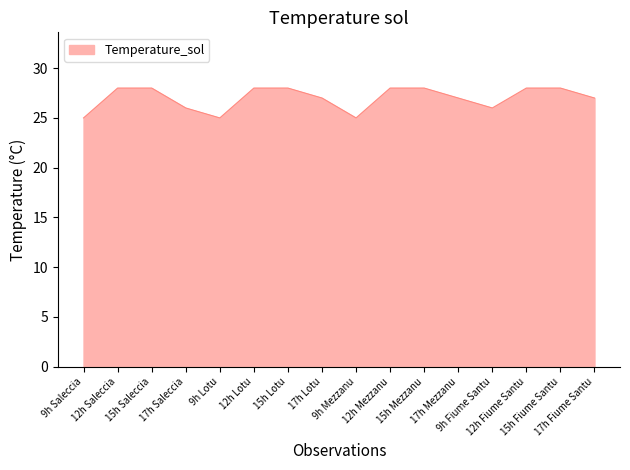

What is the maximum value shown in the chart?

28